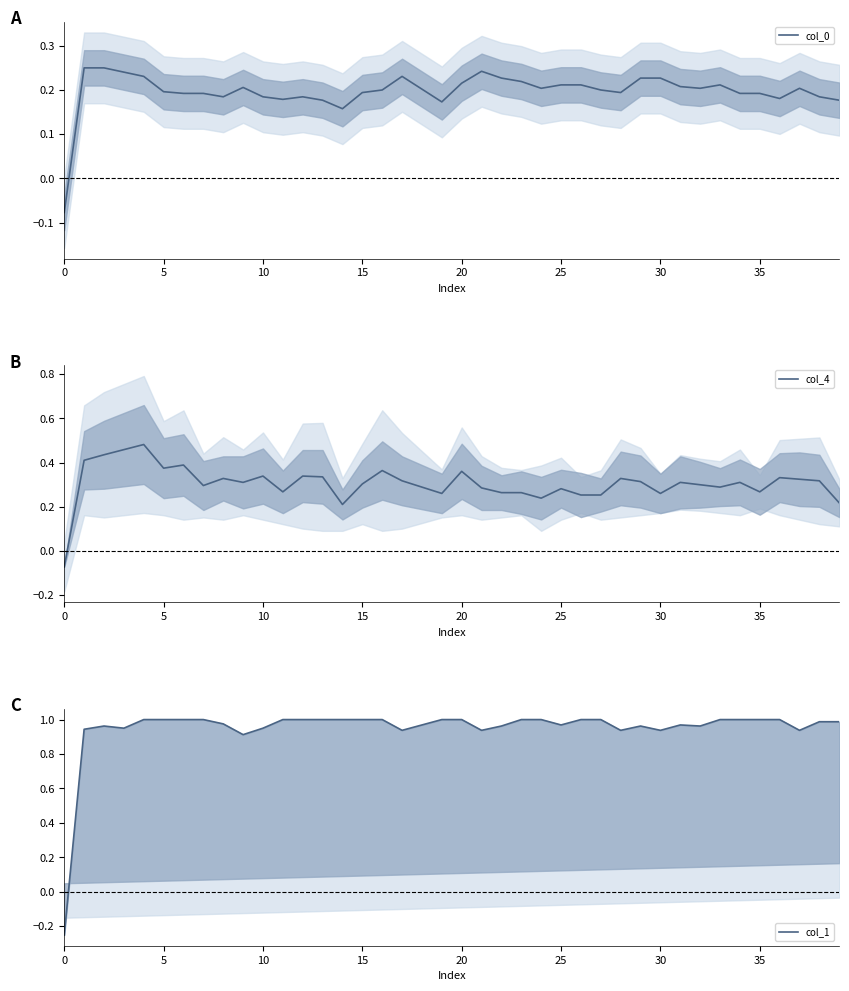

Which series has the largest total across all categories?

col_1